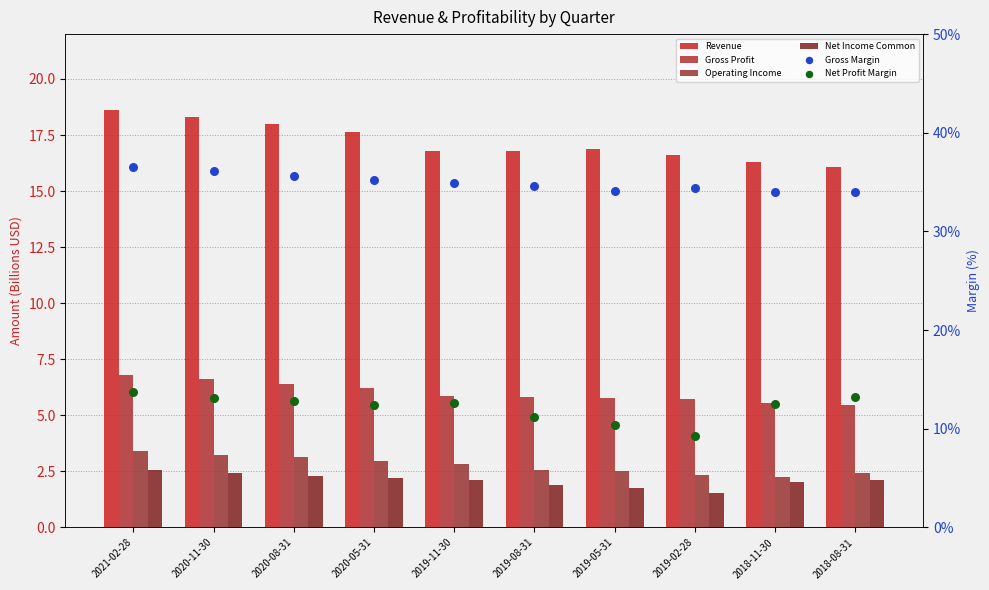

Is the value of Operating Income at 2020-11-30 greater than the value of Gross Profit at 2018-08-31?

No